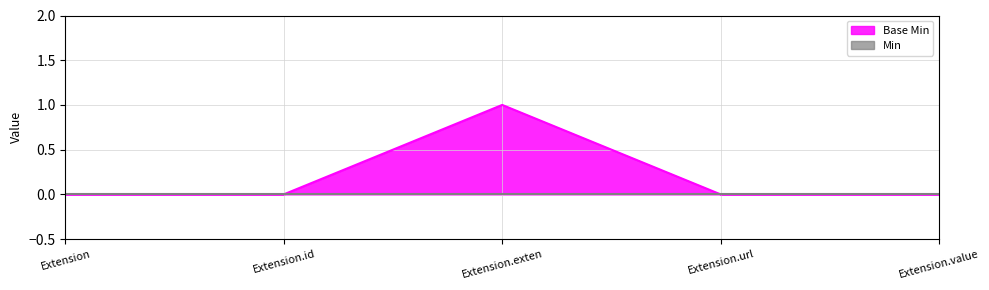

How many series are shown in this chart?

2